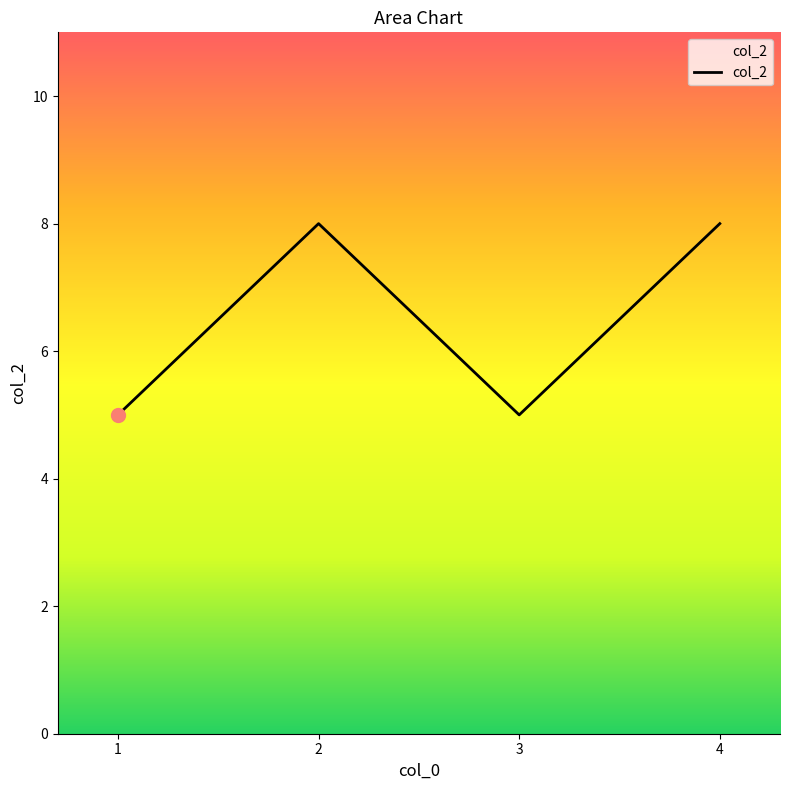

What is the change in value from 1 to 2?

+3